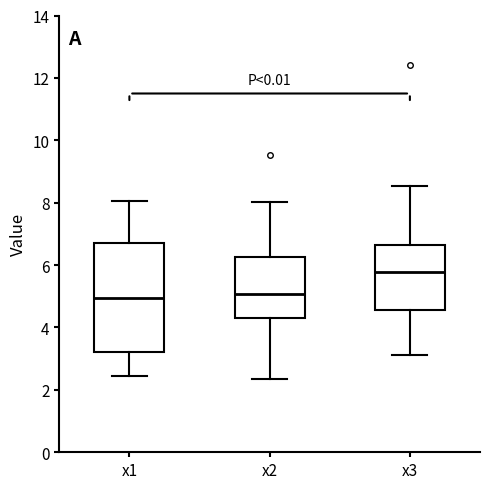

Comparing the boxes themselves (not the whiskers), which one is the tallest?

x1